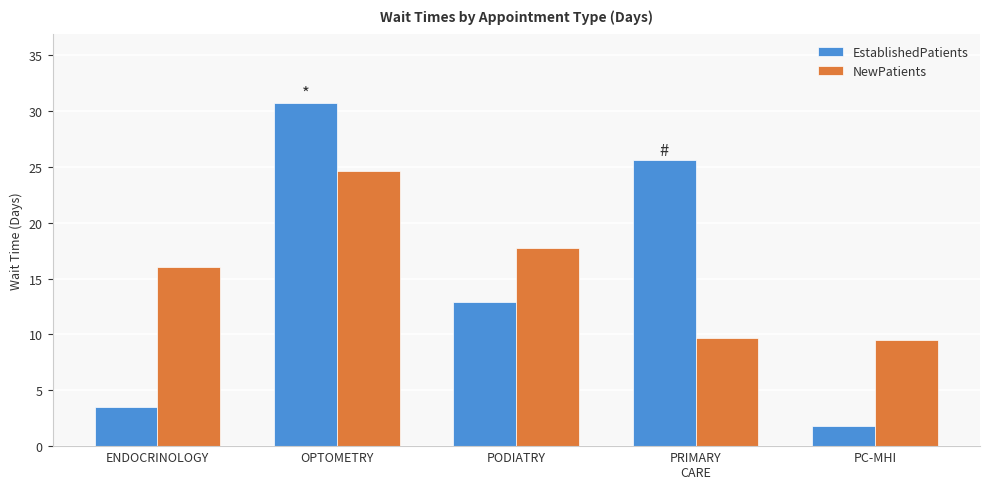

Reading left to right, what are all the values shown in this chart?

EstablishedPatients: ENDOCRINOLOGY=3.5	OPTOMETRY=30.7	PODIATRY=12.9	PRIMARY
CARE=25.6	PC-MHI=1.8
NewPatients: ENDOCRINOLOGY=16.0	OPTOMETRY=24.6	PODIATRY=17.7	PRIMARY
CARE=9.7	PC-MHI=9.5